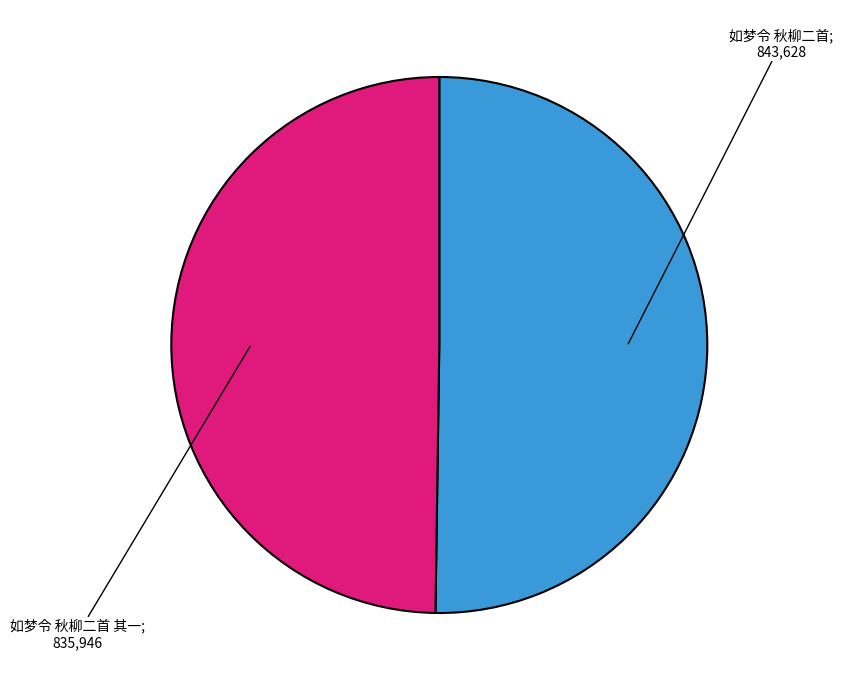

What is the largest slice in the pie chart?

如梦令 秋柳二首